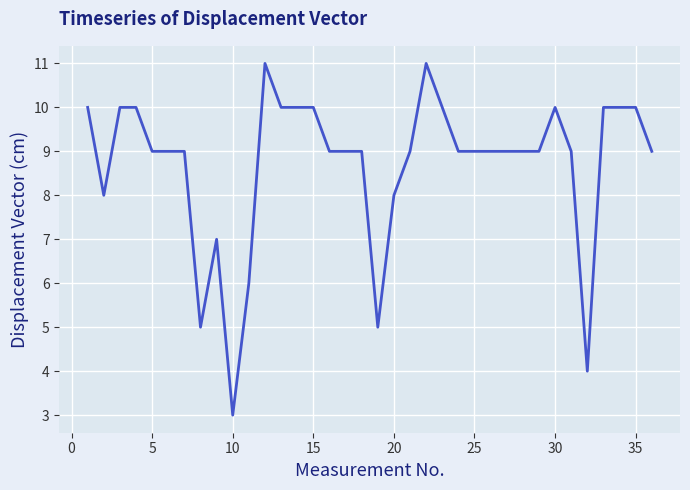

What is the greatest value displayed?

11